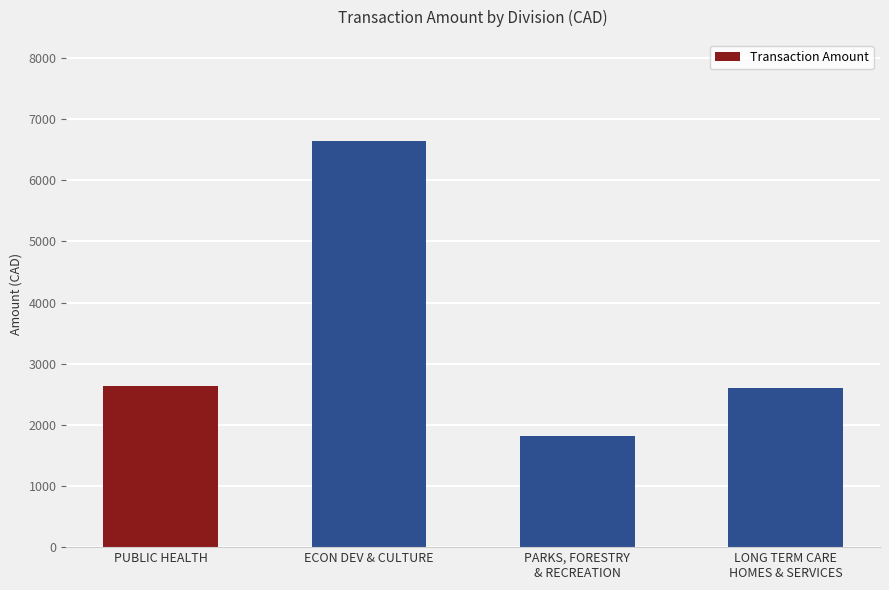

What is the sum of all values?

13682.4